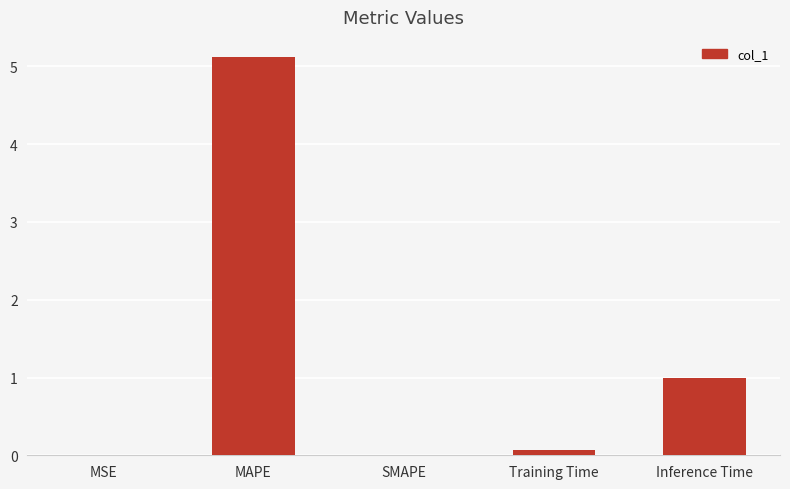

Between Inference Time and MSE, which is larger?

Inference Time